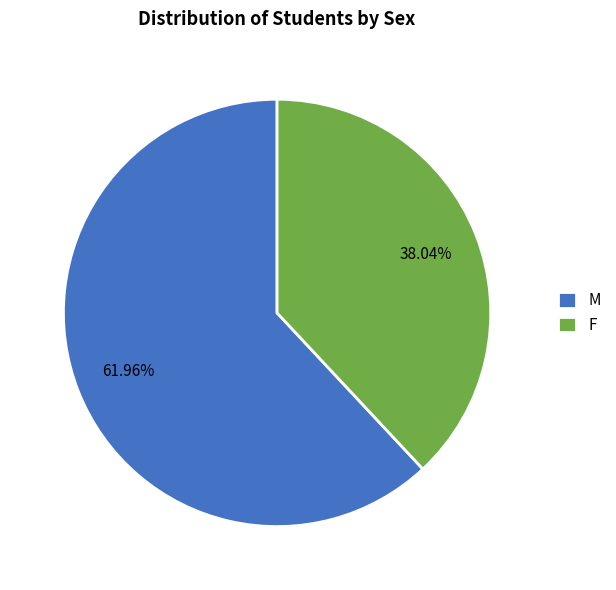

Rank the categories by value from lowest to highest.

F, M